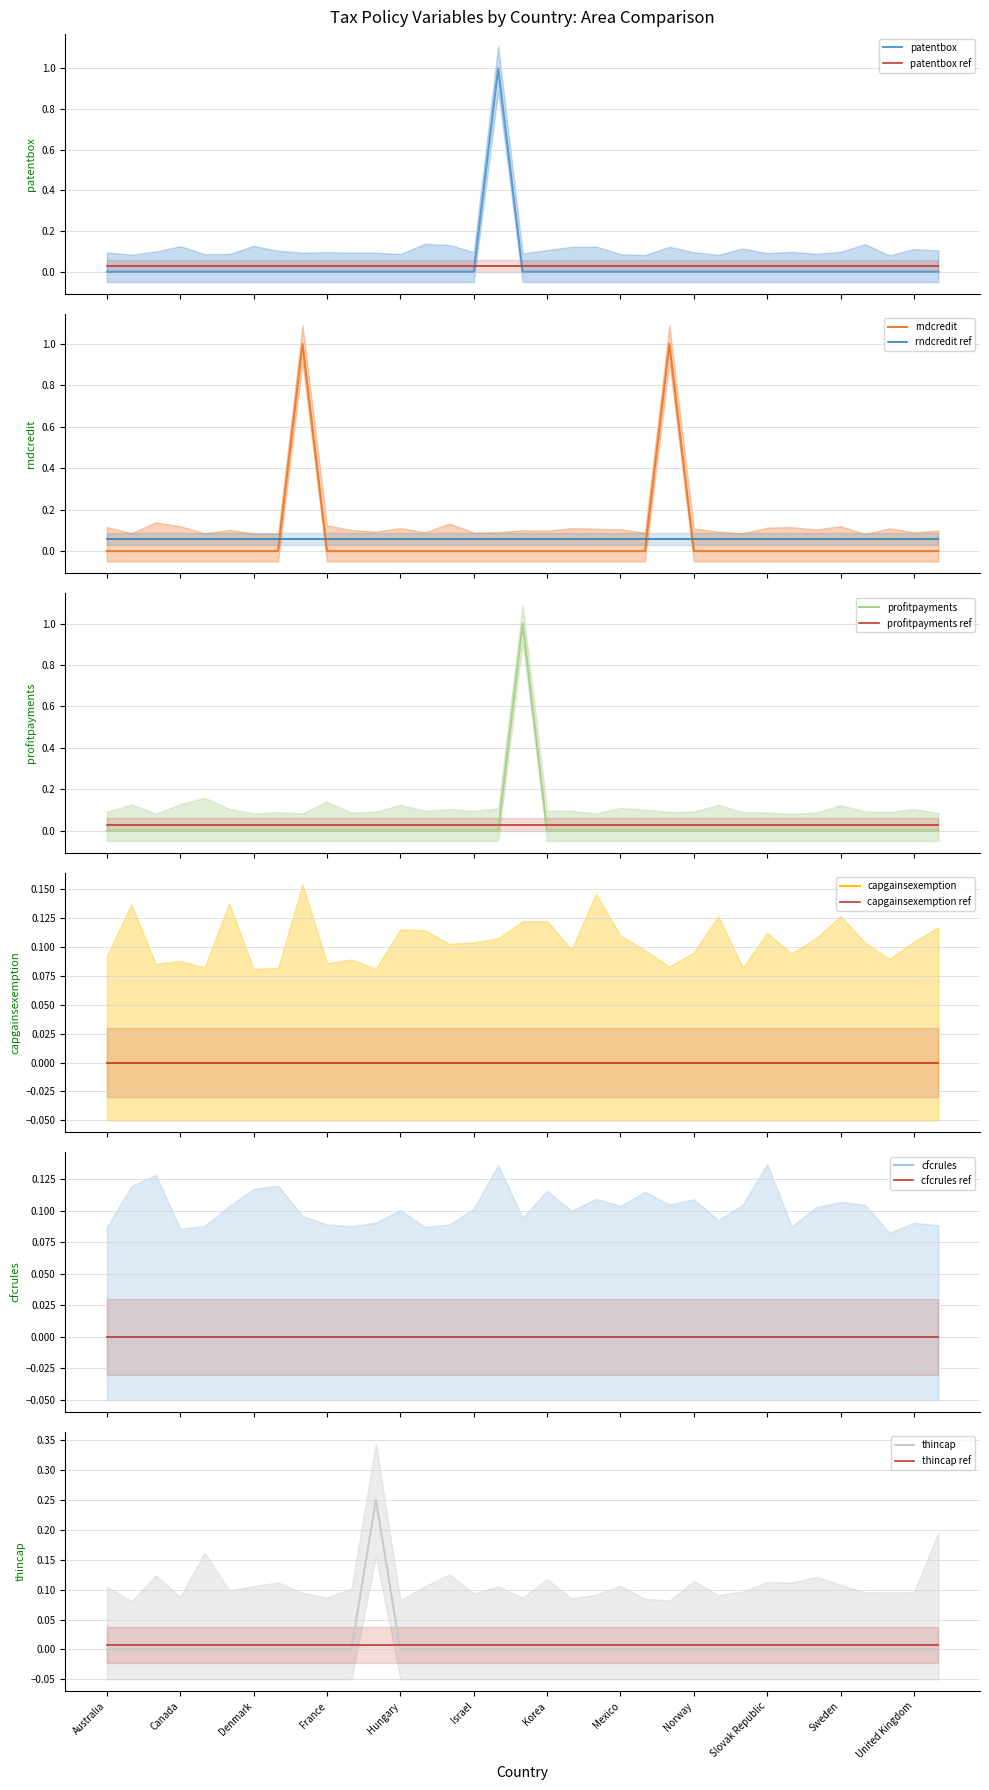

The value of rndcredit at United Kingdom is 0.0. True or false?

True